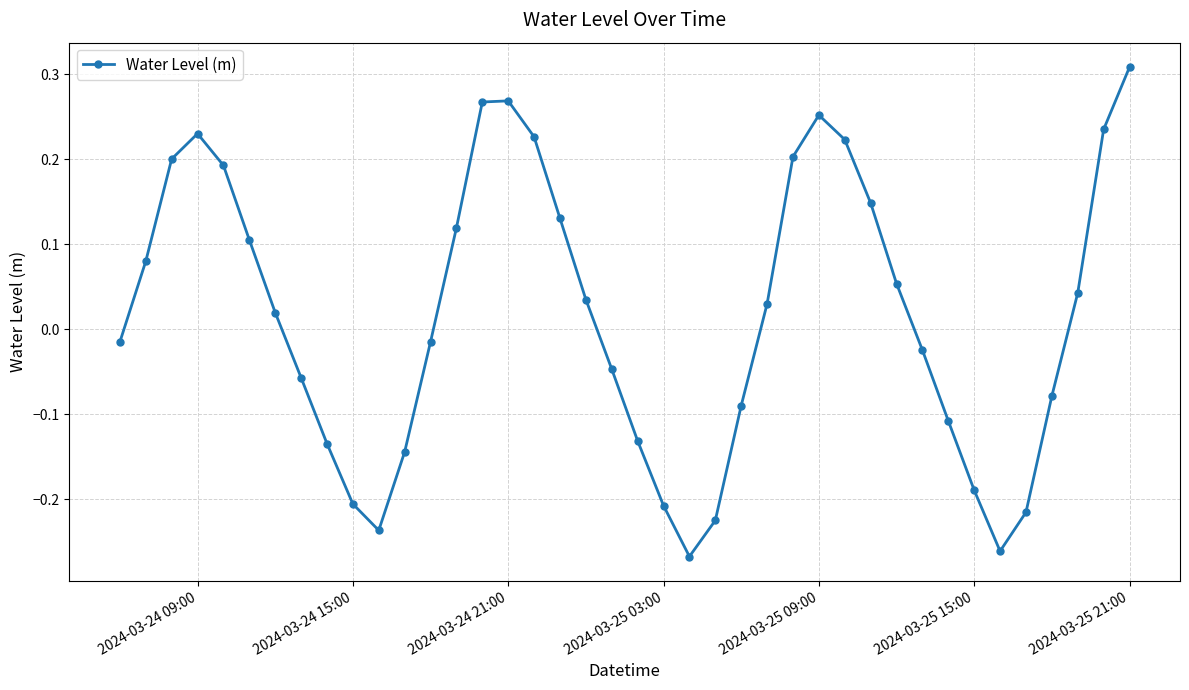

How many interior local peaks (higher than both neighbors) does the data have?

3